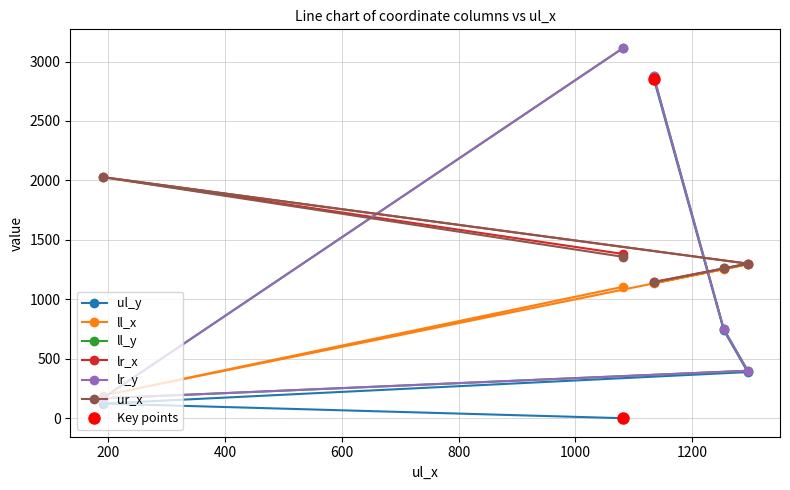

Count the number of data series in this chart.

6